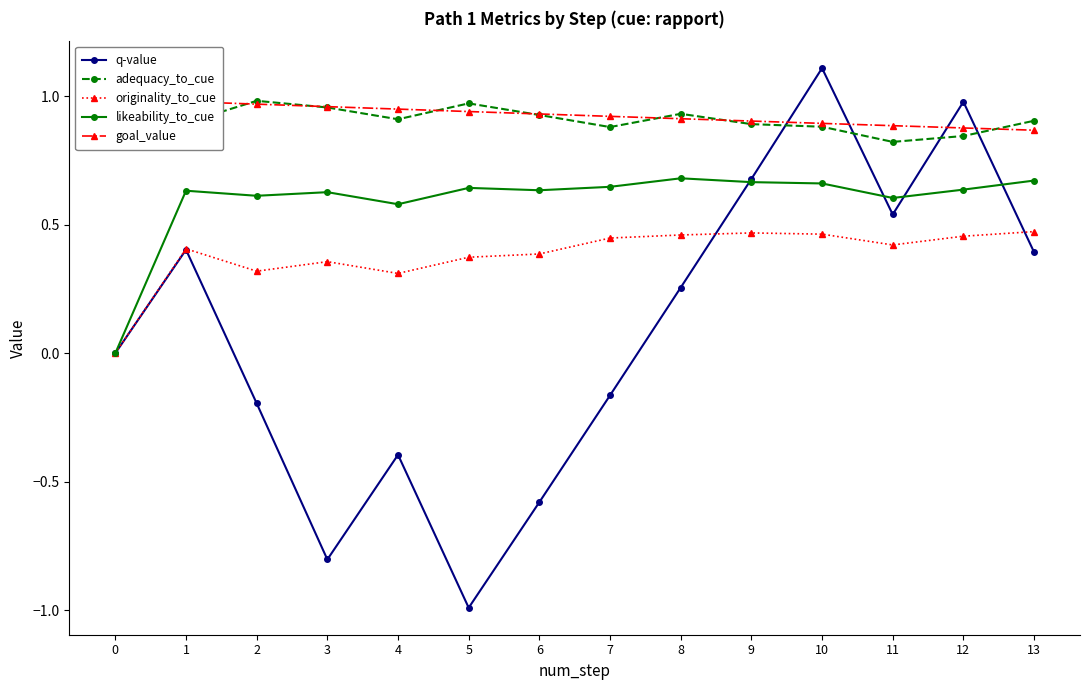

True or false: goal_value has more than 2 interior local peaks.

False